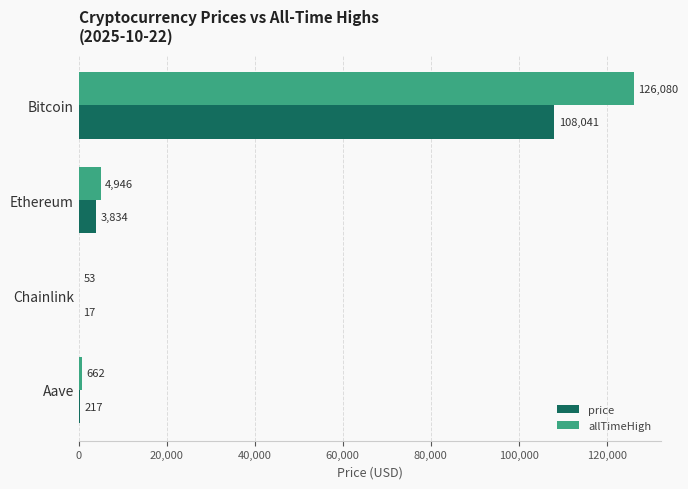

Read the price value at Ethereum.

3833.7